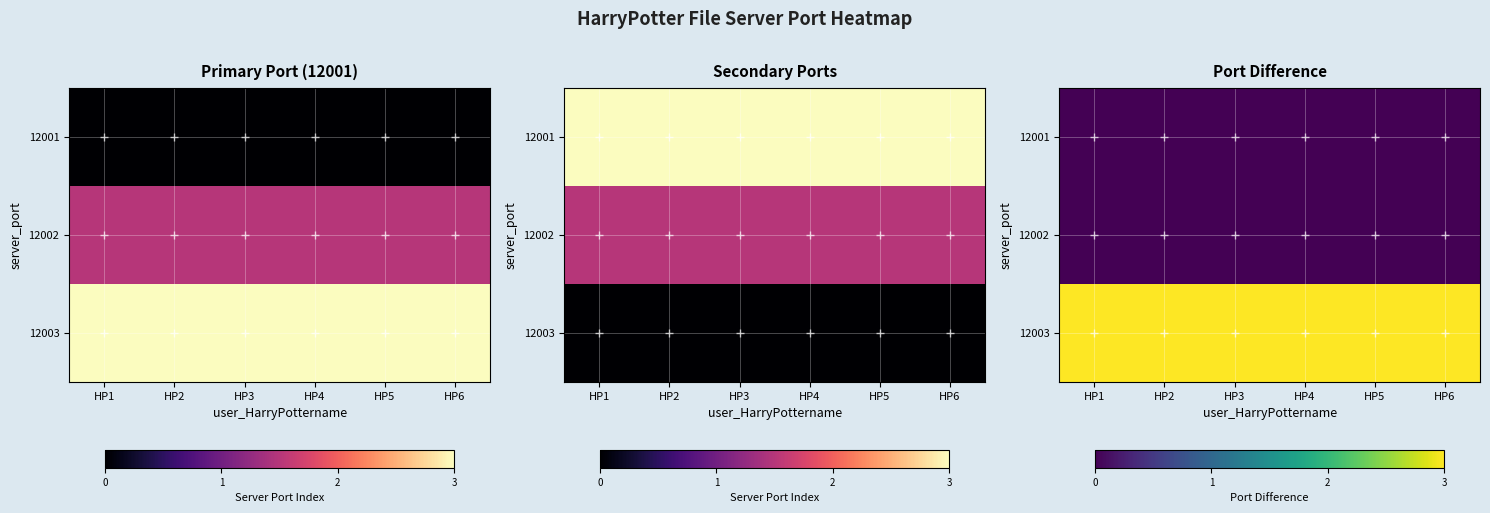

Between HP1 and HP2, which is larger?

HP1